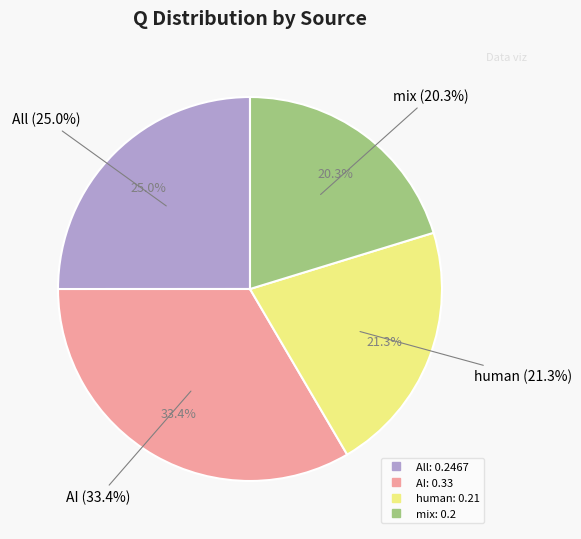

How many slices are in this pie chart?

4